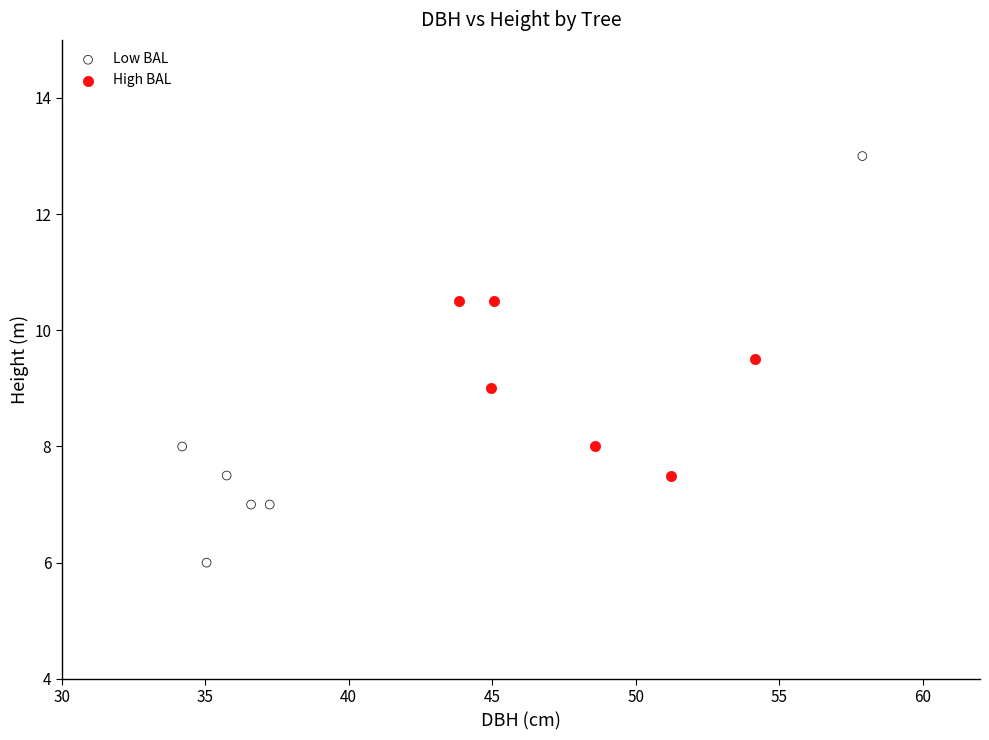

Which series contains the highest Y value?

Low BAL